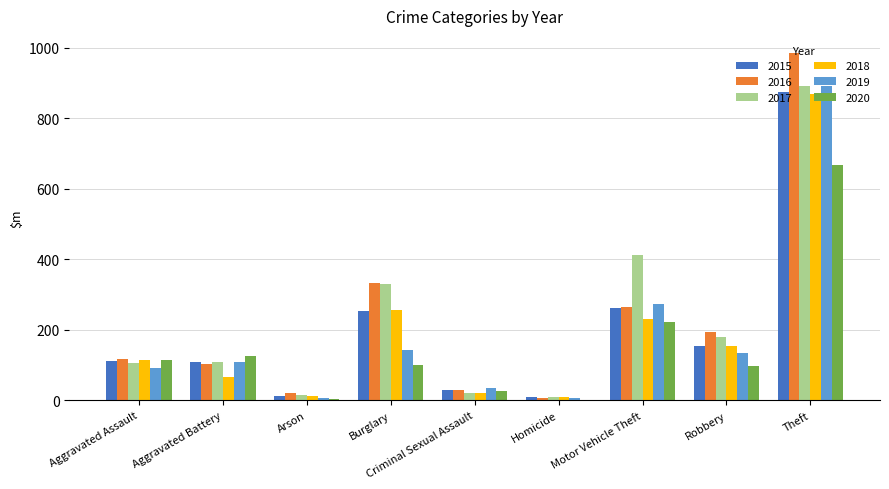

The 2015 series shows 60 at Robbery. True or false?

False